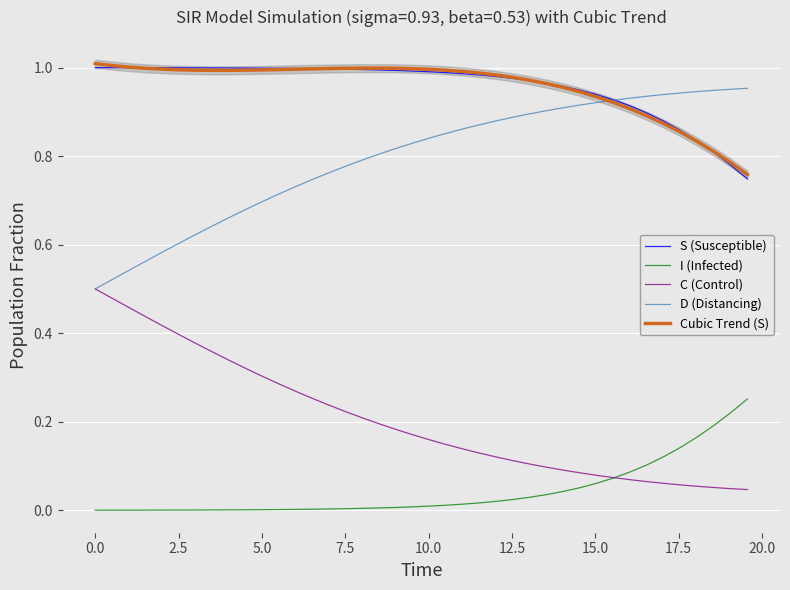

Count the D (Distancing) values in the range 0 to 1.

40